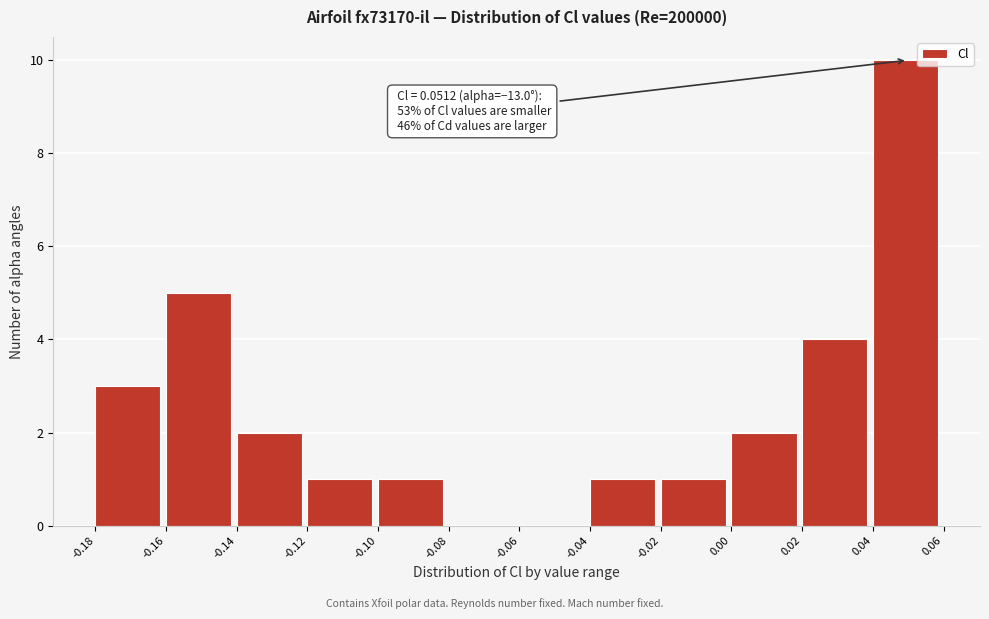

Which range on the x-axis has the tallest bar?

0.04 to 0.06